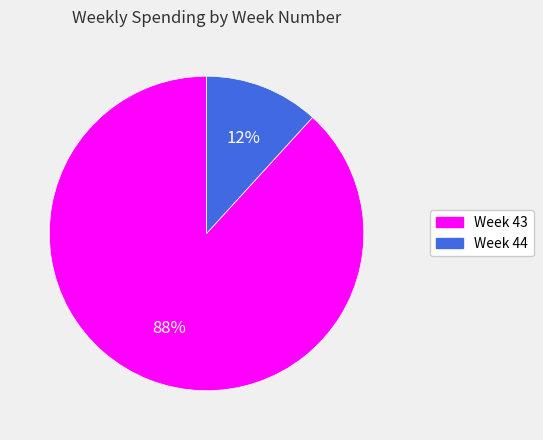

Combined, do Week 44 and Week 43 account for over 50%?

Yes